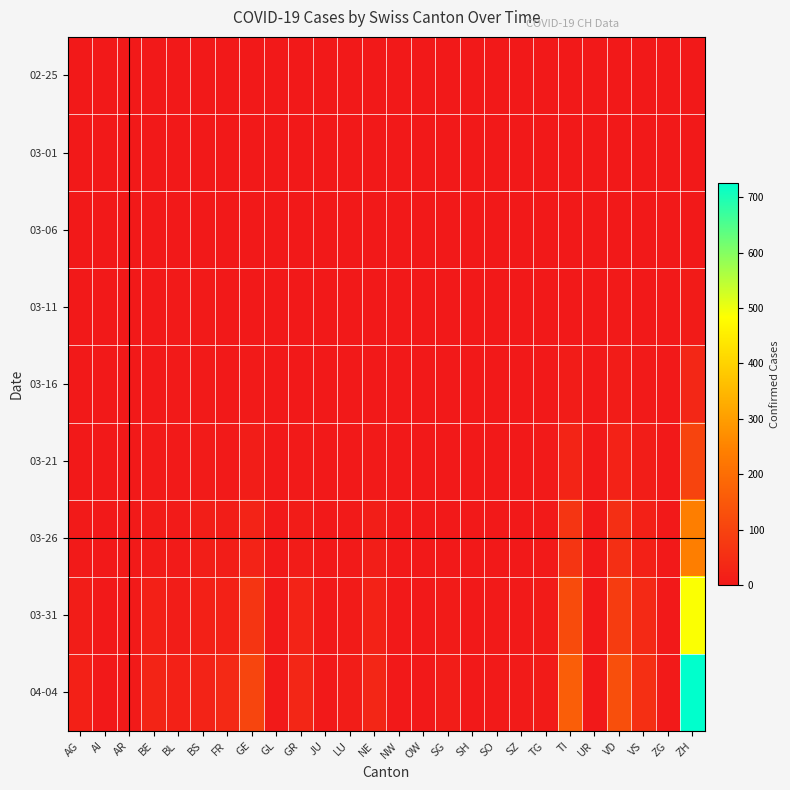

At how many categories does at least one series exceed 93?

4